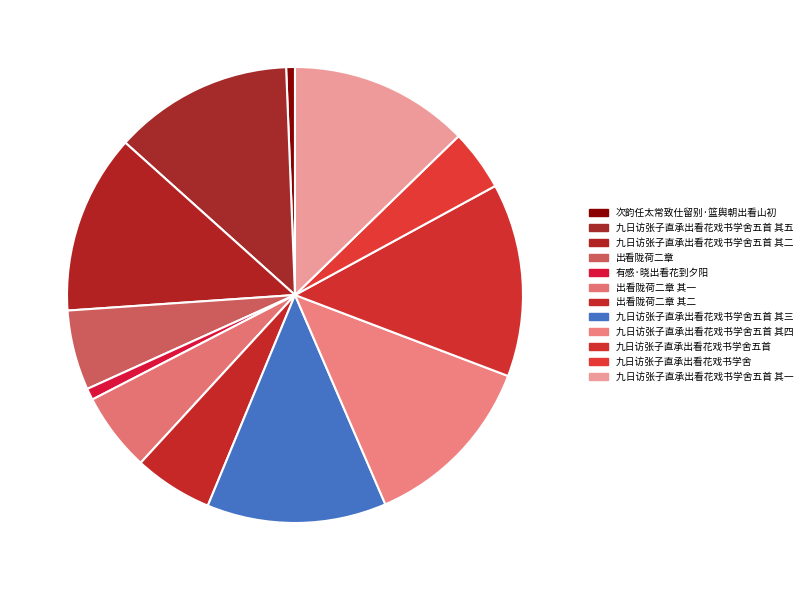

What percentage is the 出看陇荷二章 其二 slice, to the nearest percent?

6%